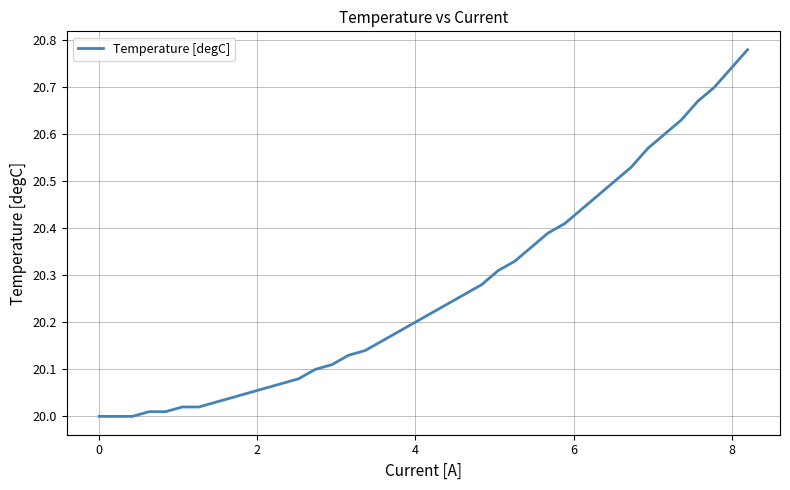

What is the difference between the maximum and minimum values?

0.8